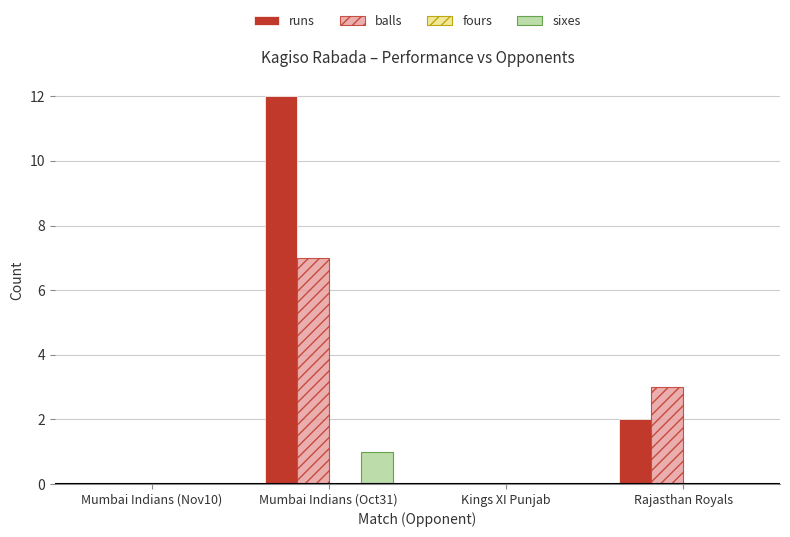

Reading left to right, list all the values displayed in this chart.

runs: Mumbai Indians (Nov10)=0	Mumbai Indians (Oct31)=12	Kings XI Punjab=0	Rajasthan Royals=2
balls: Mumbai Indians (Nov10)=0	Mumbai Indians (Oct31)=7	Kings XI Punjab=0	Rajasthan Royals=3
sixes: Mumbai Indians (Nov10)=0	Mumbai Indians (Oct31)=1	Kings XI Punjab=0	Rajasthan Royals=0